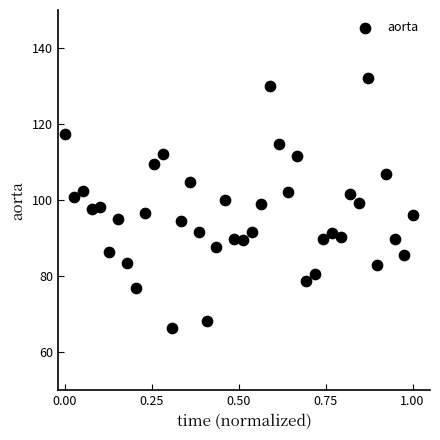

What is the range of X values (max minus min)?

1.0